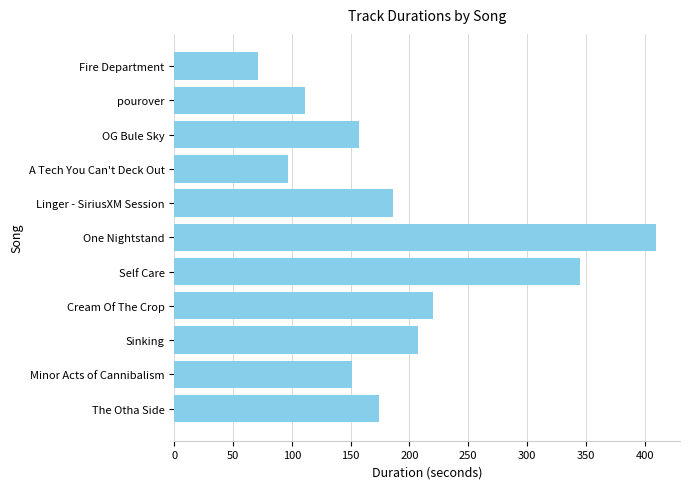

What is the average value?

193.6